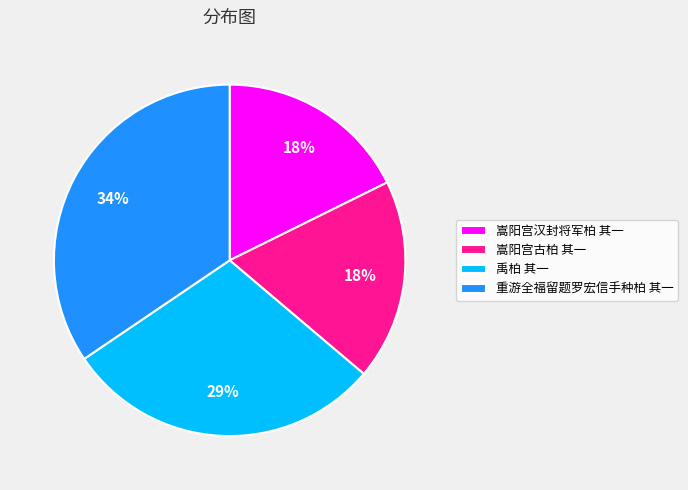

To the nearest percent, what percentage of the pie is 嵩阳宫汉封将军柏 其一?

18%